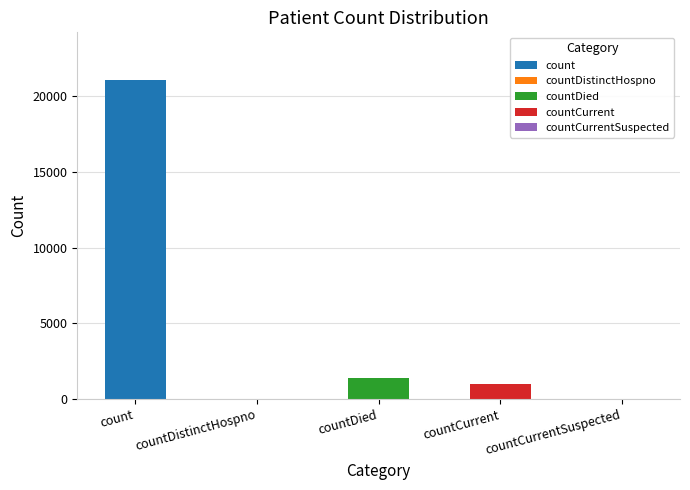

Does the chart contain stacked bars?

No